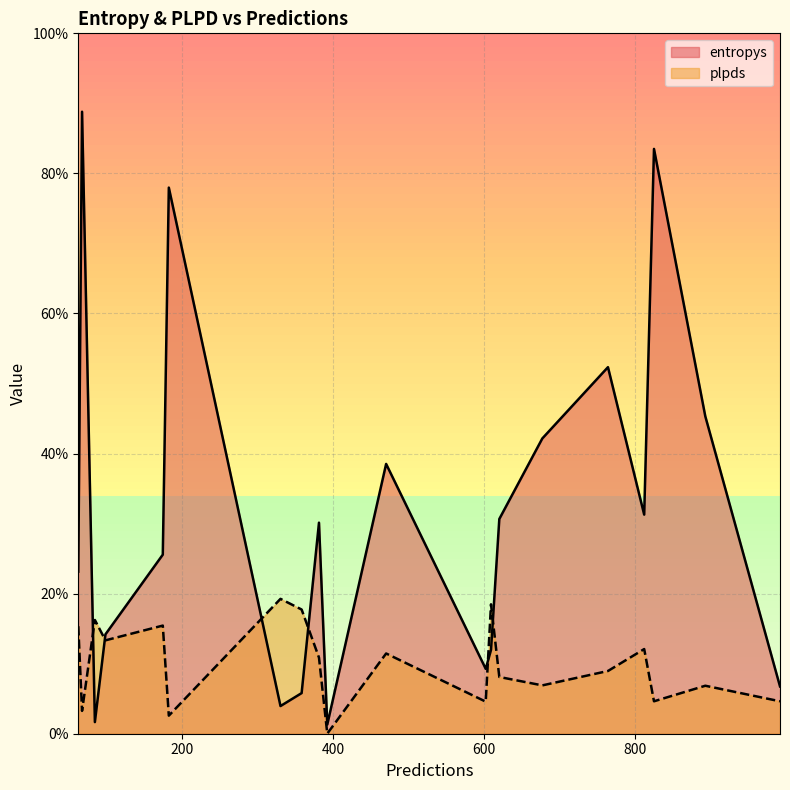

Which series has the widest spread of values?

entropys